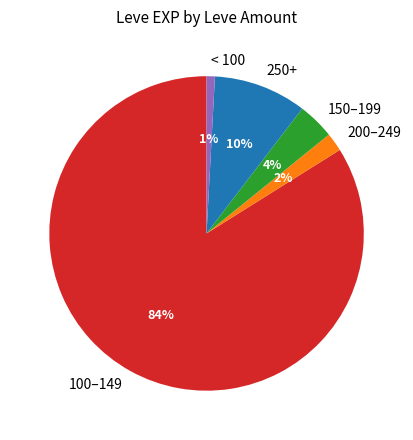

How many segments does this pie chart have?

5